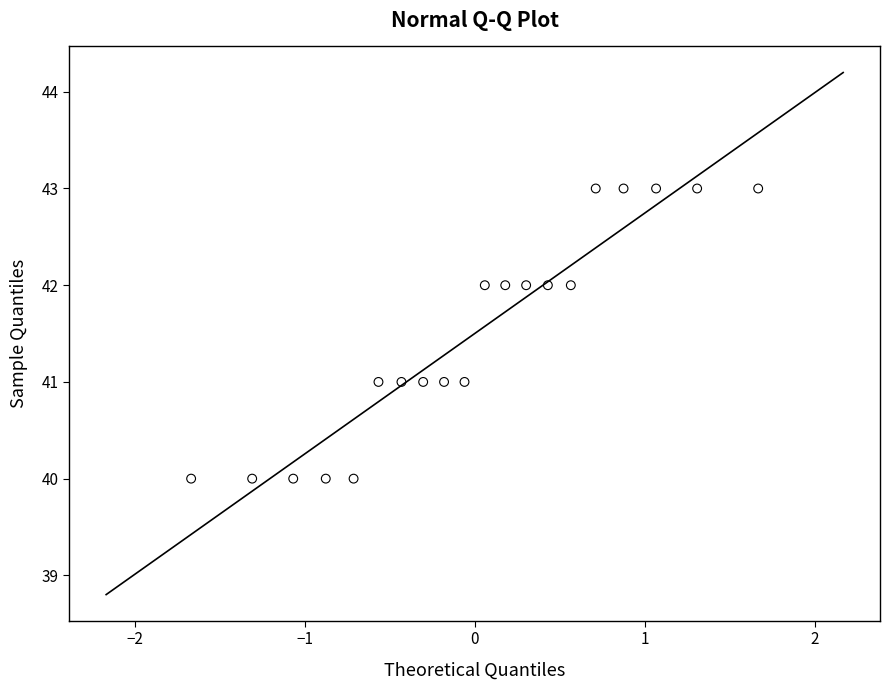

What is the range of Y values (max minus min)?

3